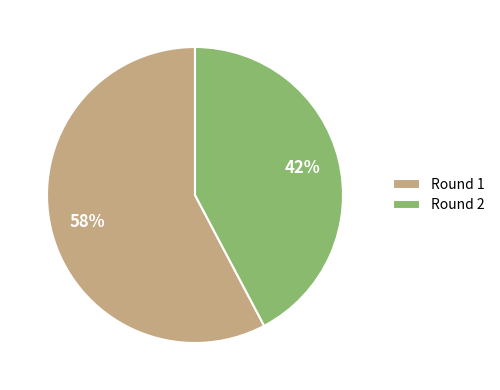

The Round 2 slice represents 33% of the pie. True or false?

False